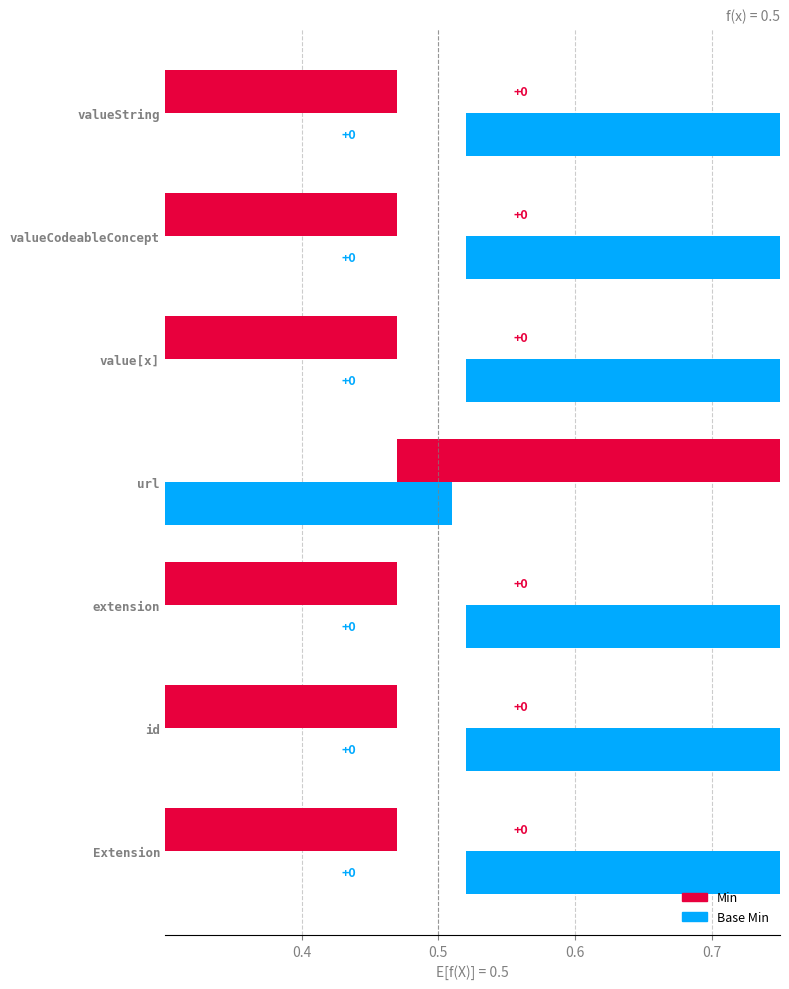

True or false: Base Min has a value of 0.5 at valueString.

True